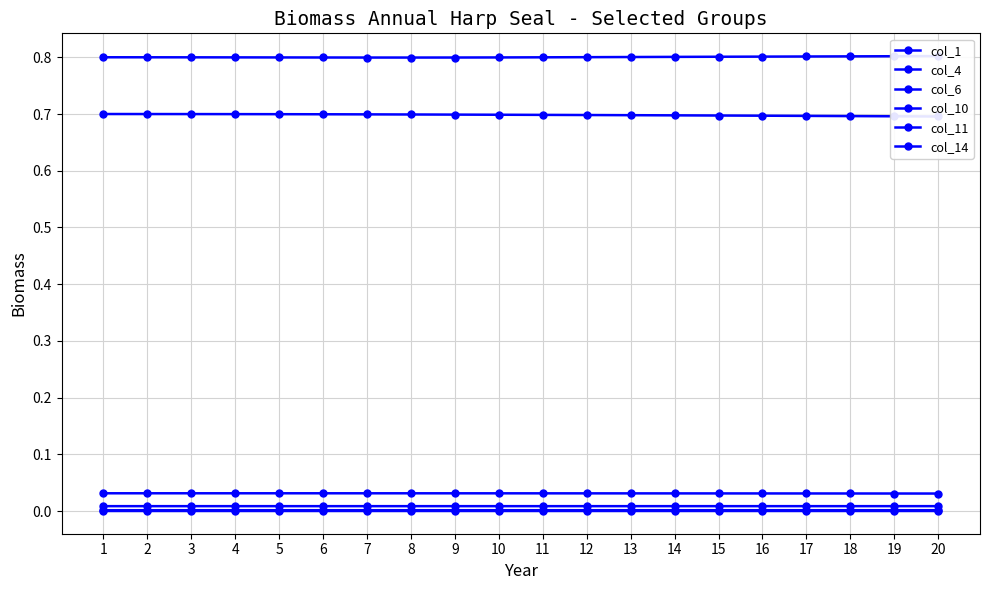

True or false: col_14 has a value of 0.8 at 2.

True